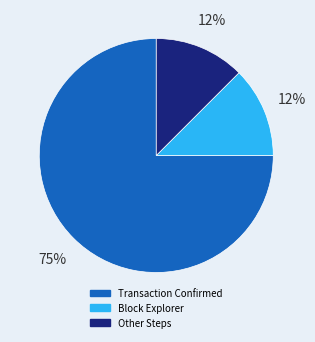

To the nearest percent, what is the average slice percentage?

33%